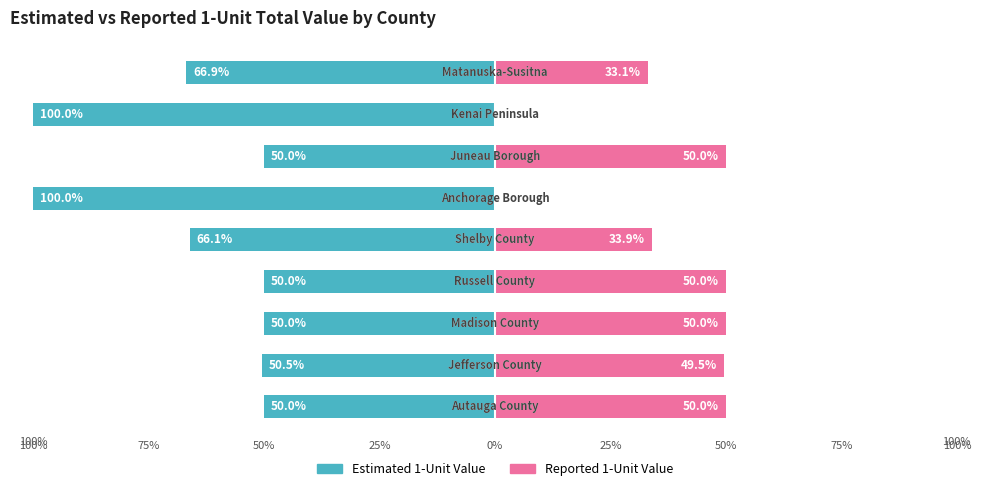

What is the difference between the second highest and second lowest values in the Estimated 1-Unit Value series?

50.0